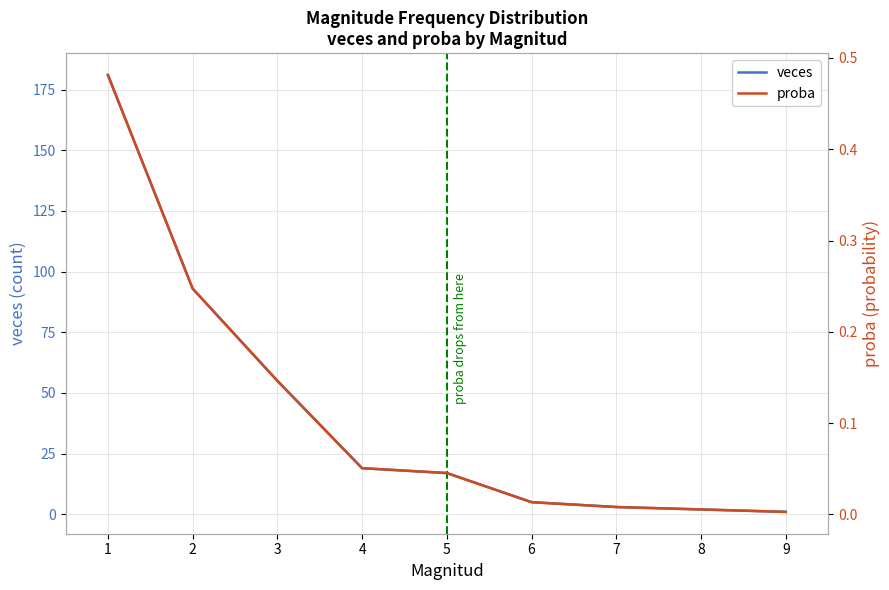

True or false: veces and proba intersect in this chart.

False